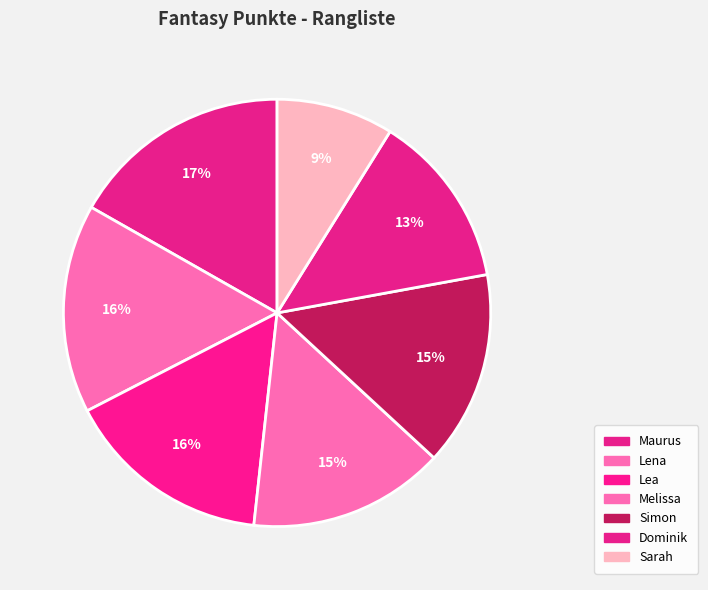

How many slices are in this pie chart?

7